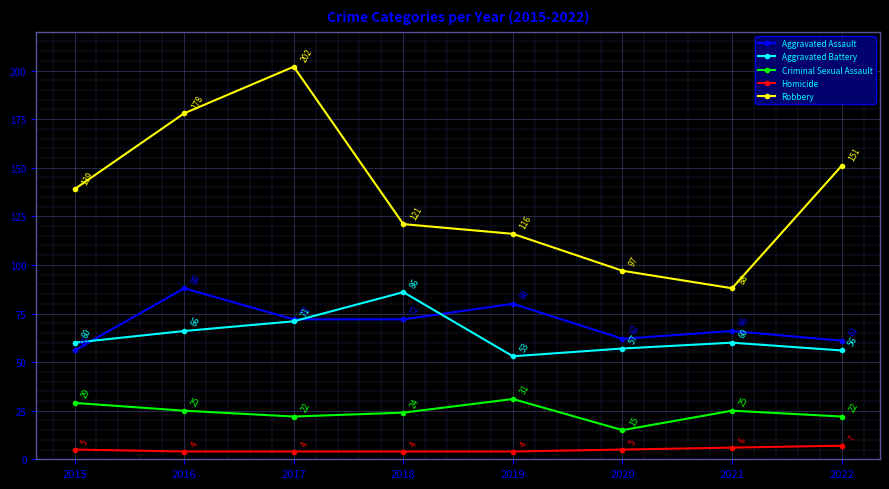

True or false: Robbery has a value of 64 at 2019.

False